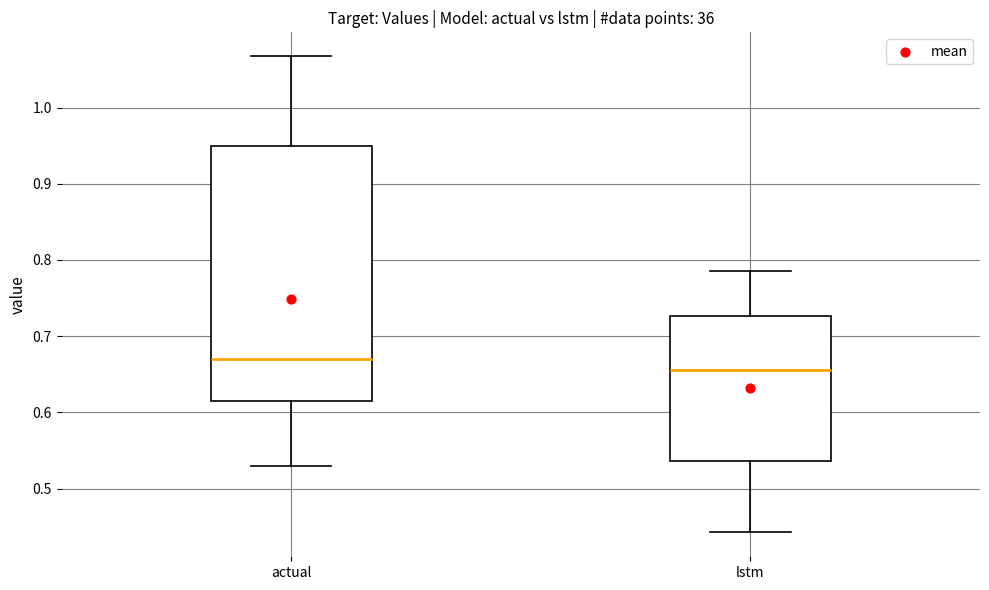

Where does the upper whisker of the box for lstm end on the y-axis? The values are not printed on the chart, so give them approximately, as read against the axis.

0.79